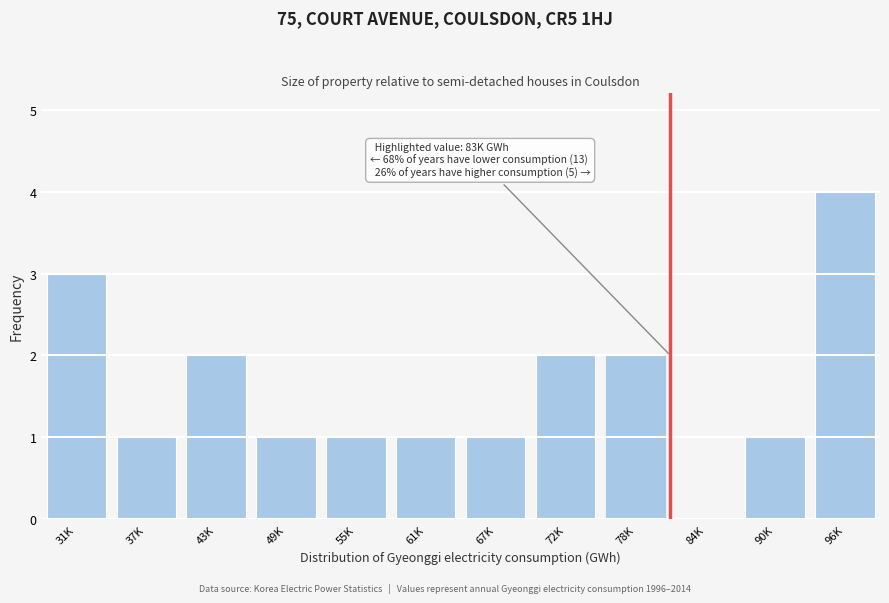

Reading right to left, what are all the values shown in this chart?

96K=4	90K=1	84K=0	78K=2	72K=2	67K=1	61K=1	55K=1	49K=1	43K=2	37K=1	31K=3